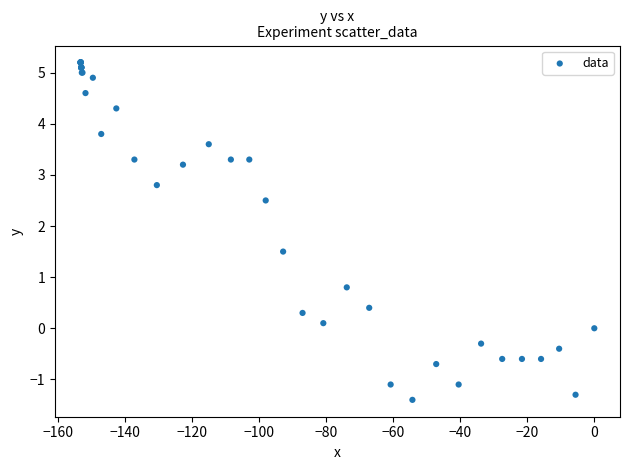

What Y value in the scatter plot is closest to 1?

0.8